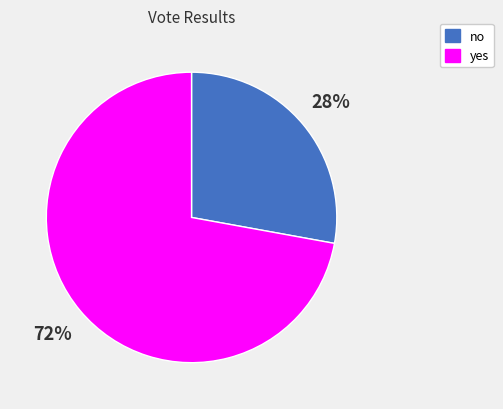

Which category has the smallest portion of the pie?

no